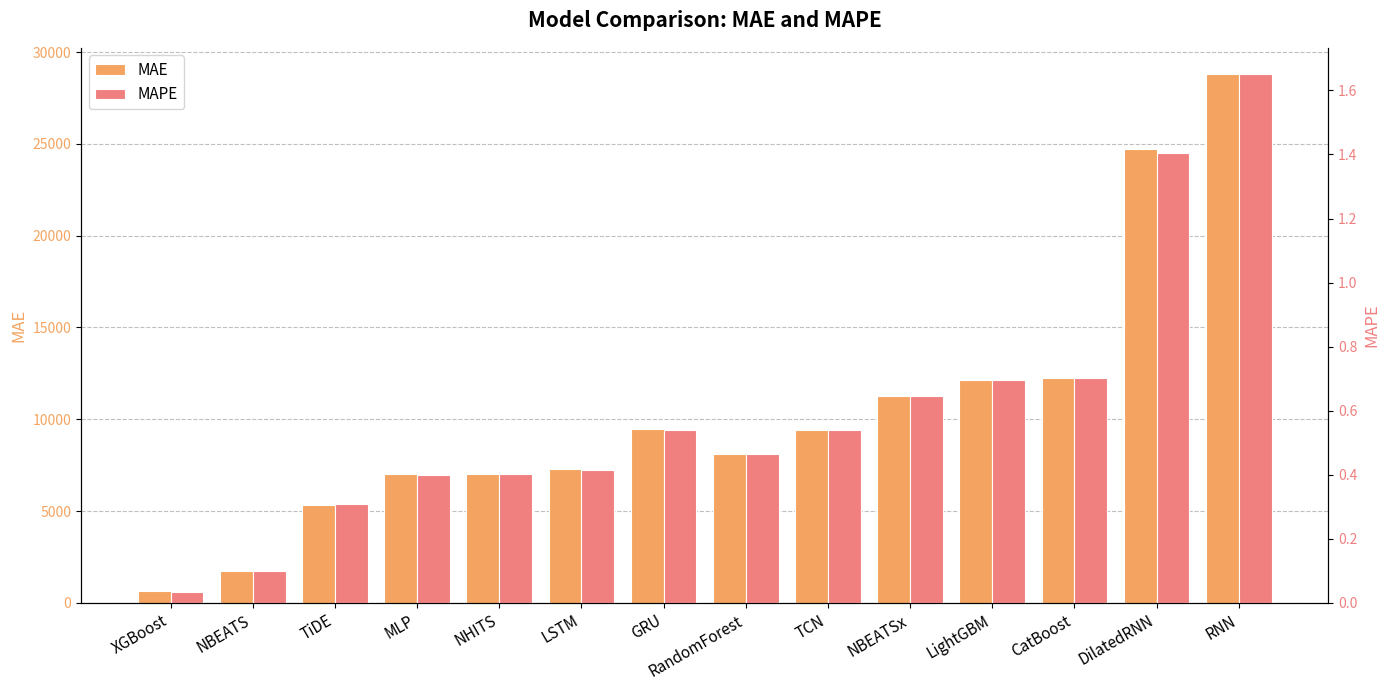

Are the bars grouped side by side (vs. stacked)?

Yes